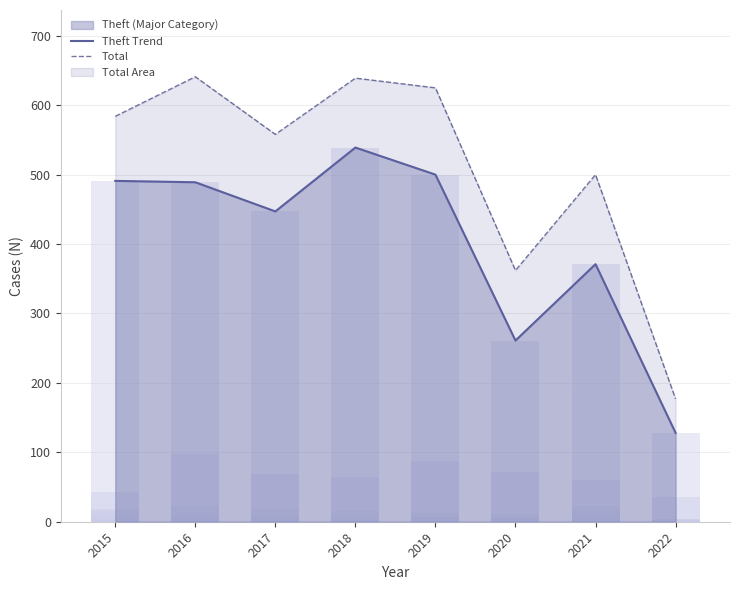

What is the maximum value for Total?

641